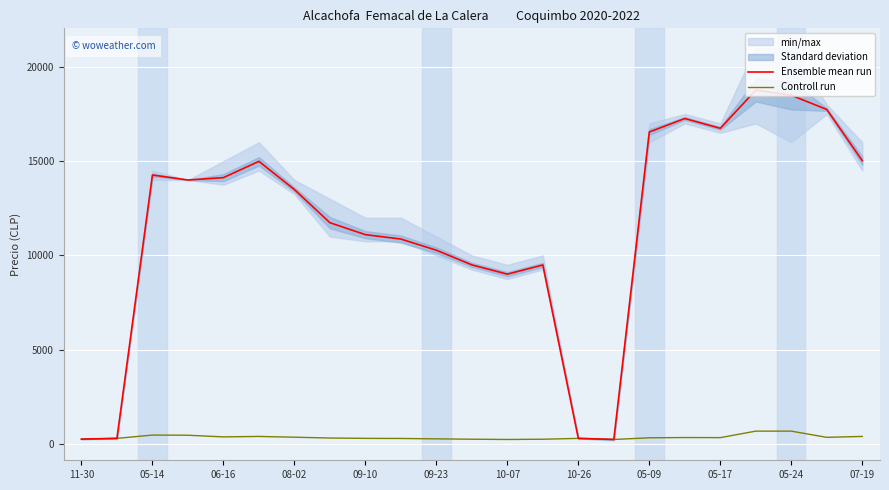

At how many categories does at least one series exceed 12053?

12